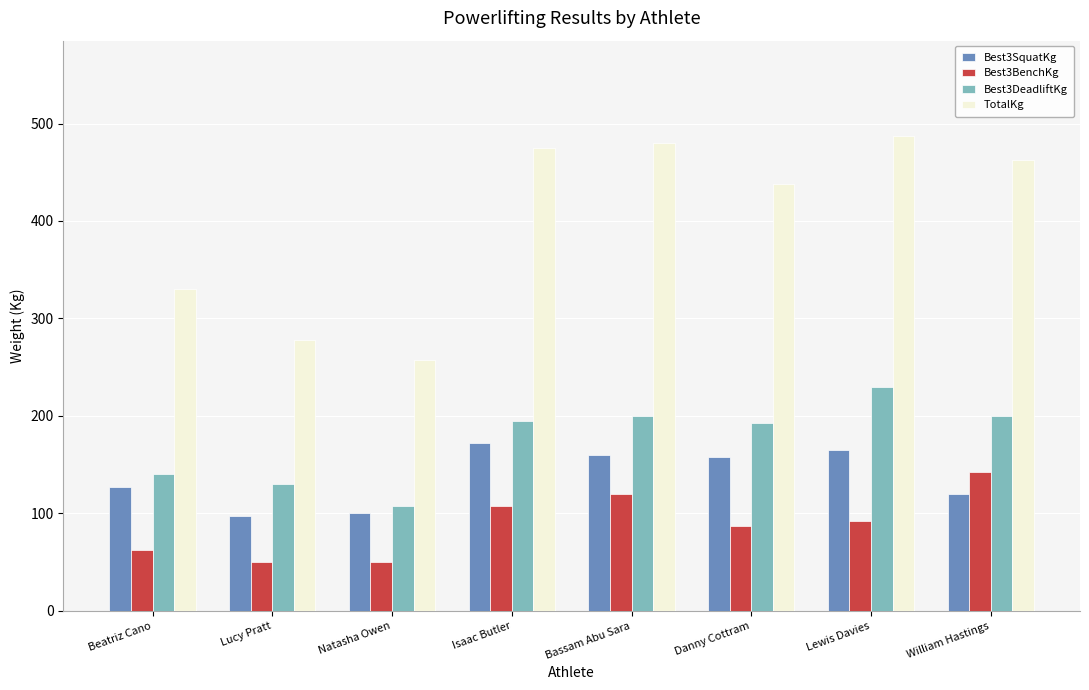

Reading left to right, extract all data points from this chart.

Best3SquatKg: Beatriz Cano=127.5	Lucy Pratt=97.5	Natasha Owen=100.0	Isaac Butler=172.5	Bassam Abu Sara=160.0	Danny Cottram=157.5	Lewis Davies=165.0	William Hastings=120.0
Best3BenchKg: Beatriz Cano=62.5	Lucy Pratt=50.0	Natasha Owen=50.0	Isaac Butler=107.5	Bassam Abu Sara=120.0	Danny Cottram=87.5	Lewis Davies=92.5	William Hastings=142.5
Best3DeadliftKg: Beatriz Cano=140.0	Lucy Pratt=130.0	Natasha Owen=107.5	Isaac Butler=195.0	Bassam Abu Sara=200.0	Danny Cottram=192.5	Lewis Davies=230.0	William Hastings=200.0
TotalKg: Beatriz Cano=330.0	Lucy Pratt=277.5	Natasha Owen=257.5	Isaac Butler=475.0	Bassam Abu Sara=480.0	Danny Cottram=437.5	Lewis Davies=487.5	William Hastings=462.5